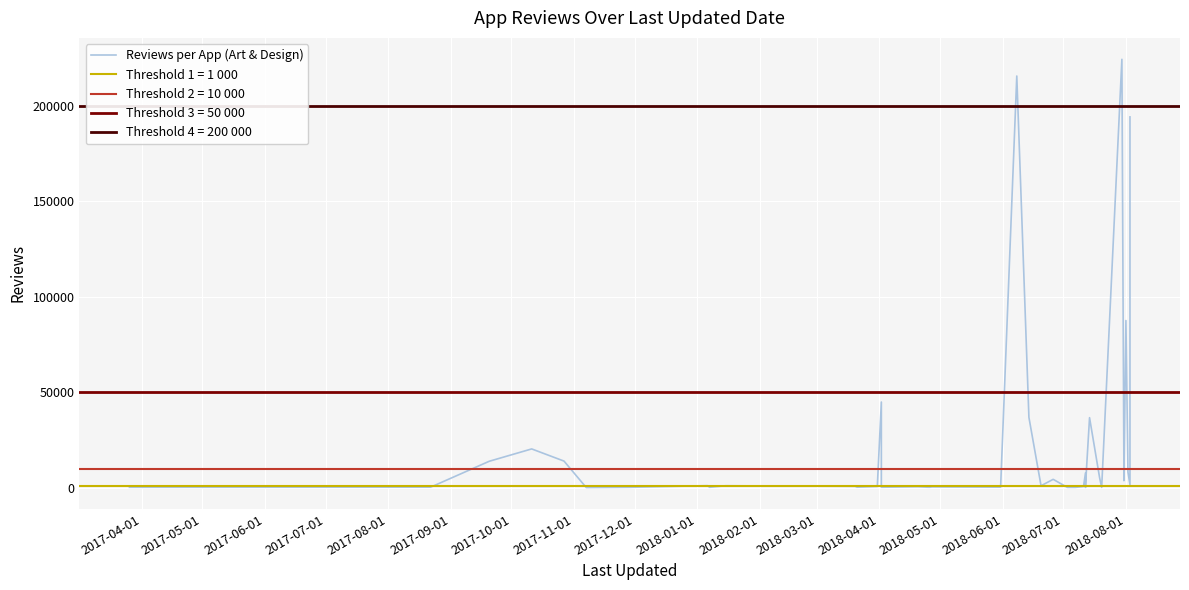

How many data points does each series have?

40